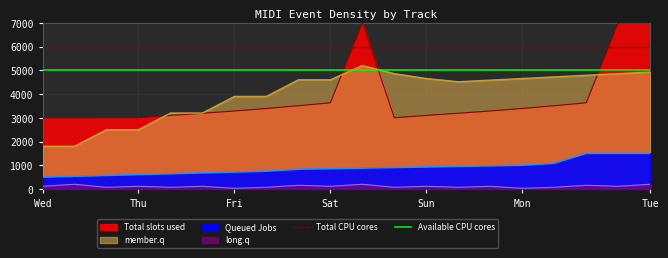

How many lines are shown in the chart?

4